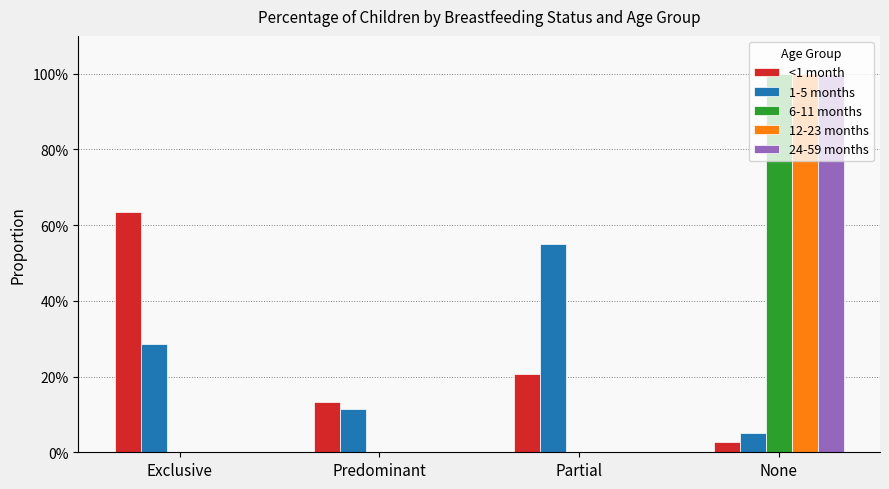

What is the difference between the <1 month values at Partial and Exclusive?

0.4